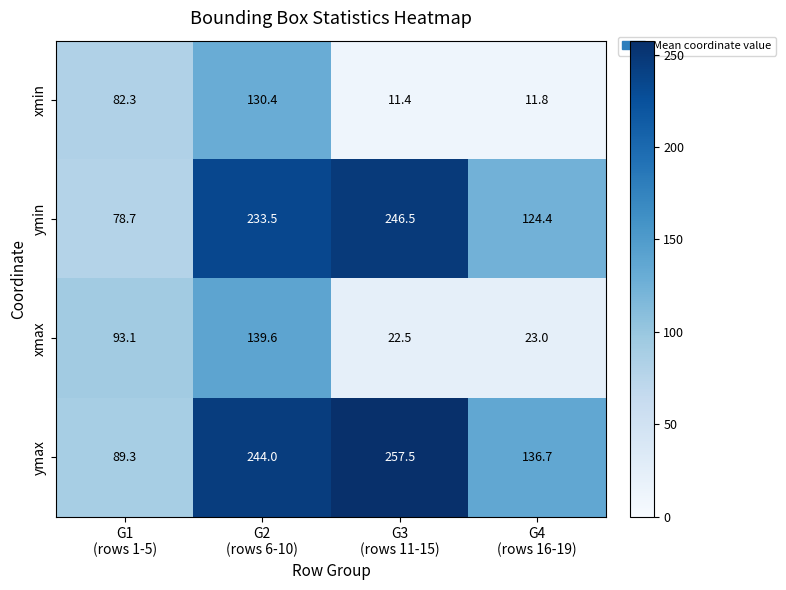

What is the smallest value displayed?

11.4